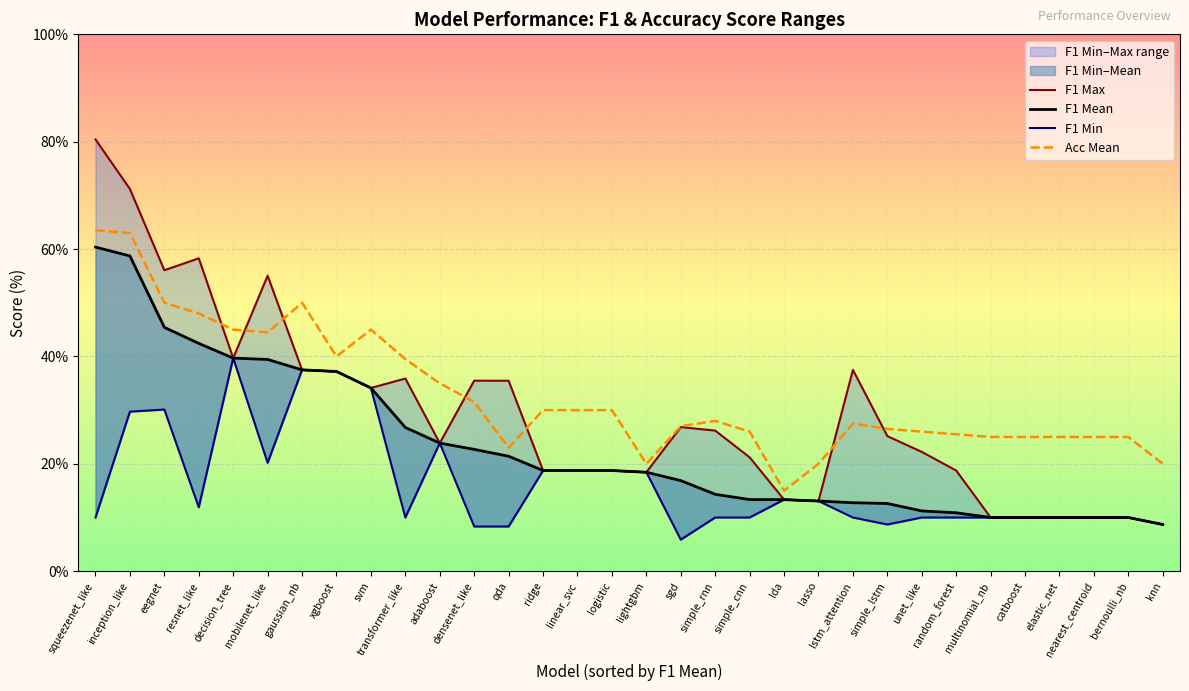

What is the label of the 12th point from the right?

lda